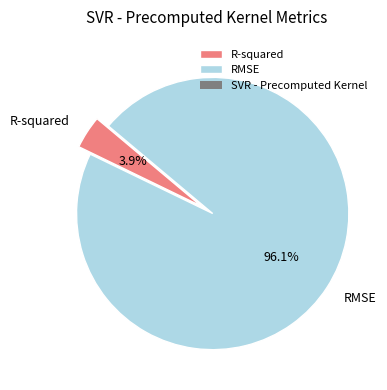

Which category accounts for the majority?

RMSE